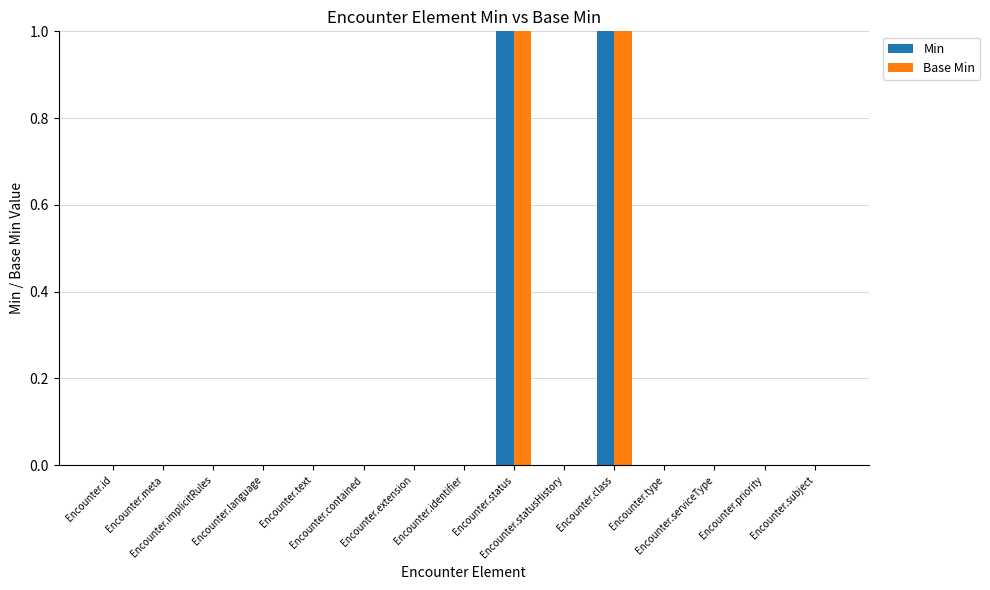

How many categories are shown in the chart?

15